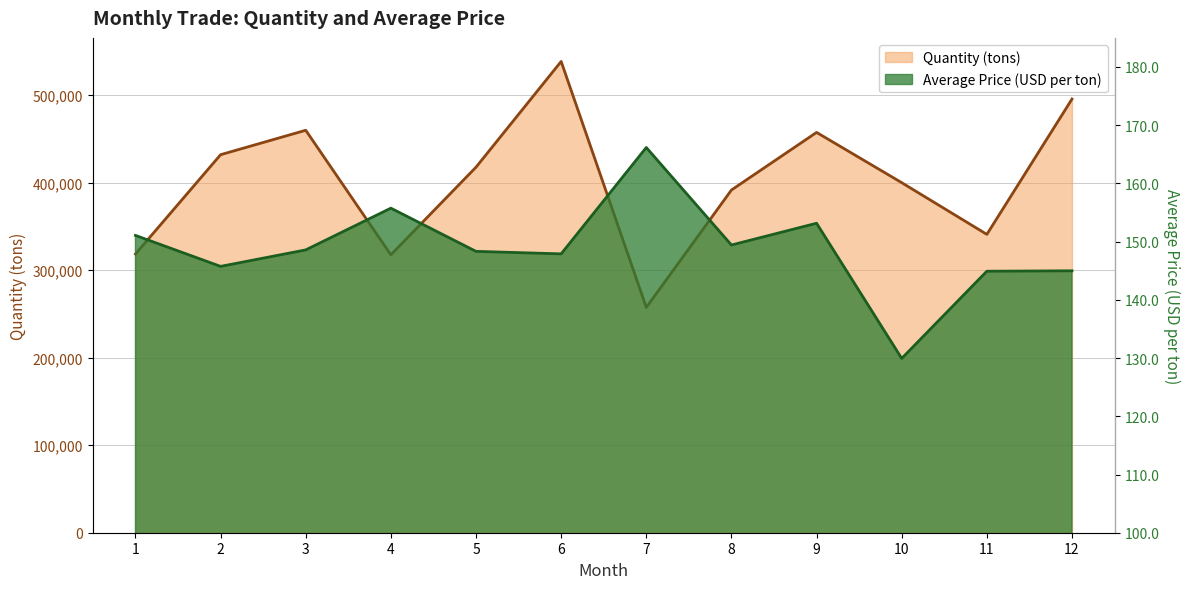

Reading left to right, transcribe all the data shown in this chart.

Quantity (tons): 318480.0	432018.0	459937.0	317594.0	417765.0	538584.0	257482.0	391653.0	457496.0	400054.0	340954.0	495630.0
Average Price (USD per ton): 151.1	145.8	148.6	155.8	148.3	147.9	166.2	149.4	153.2	129.9	144.9	145.0